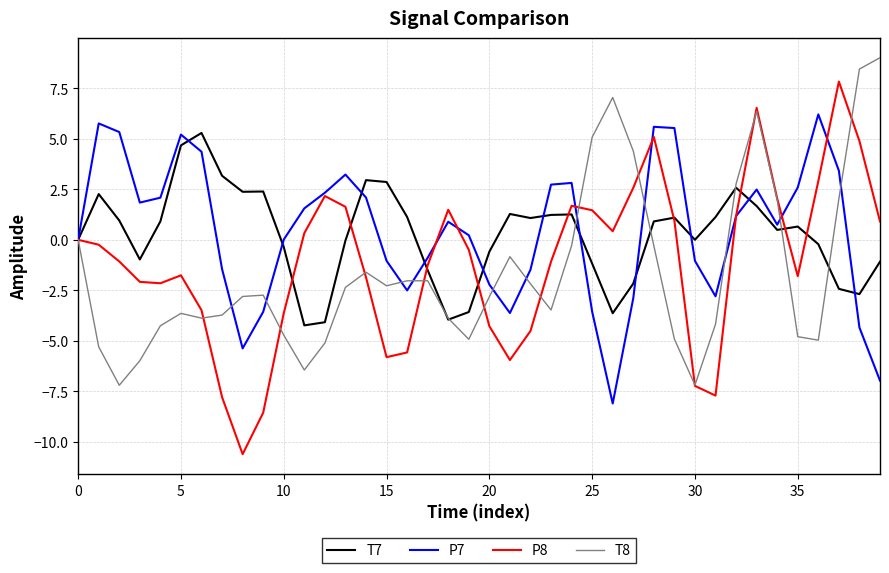

Rank the series by their maximum value, from lowest to highest.

T7, P7, P8, T8